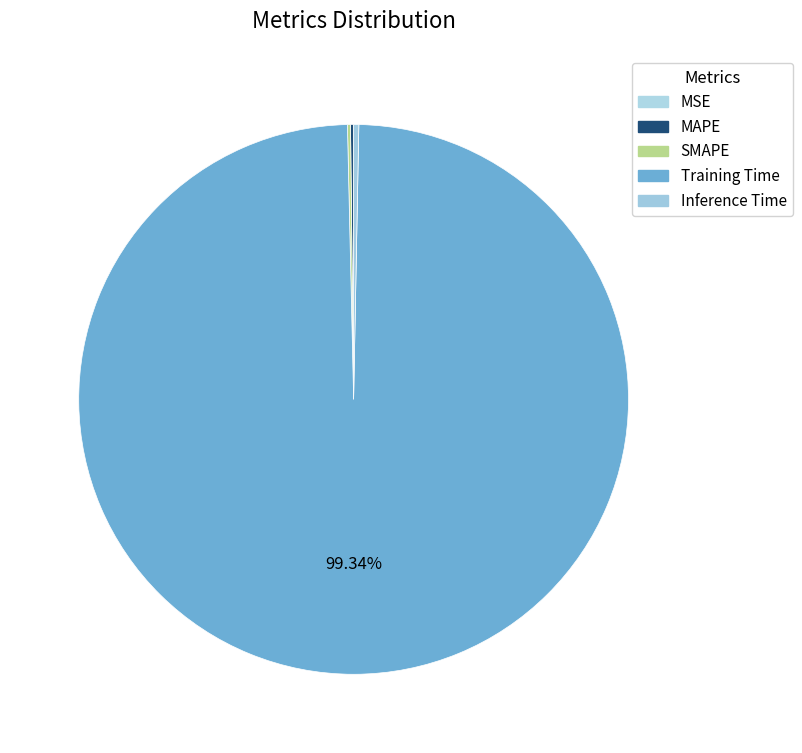

What is the smallest slice in the pie chart?

MSE